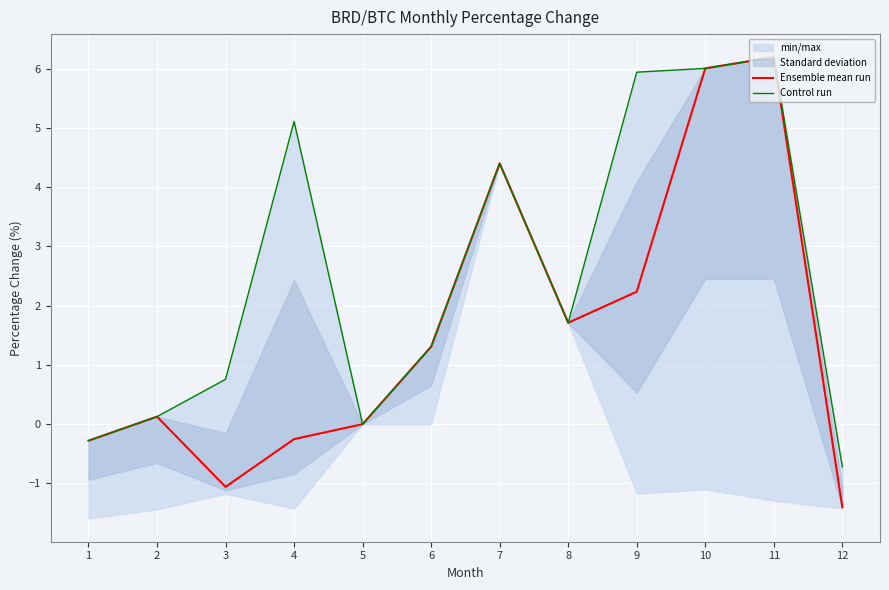

Reading right to left, what are all the values shown in this chart?

Ensemble mean run: -1.4	6.2	6.0	2.2	1.7	4.4	1.3	0.0	-0.3	-1.1	0.1	-0.3
Control run: -0.7	6.2	6.0	5.9	1.7	4.4	1.3	0.0	5.1	0.8	0.1	-0.3